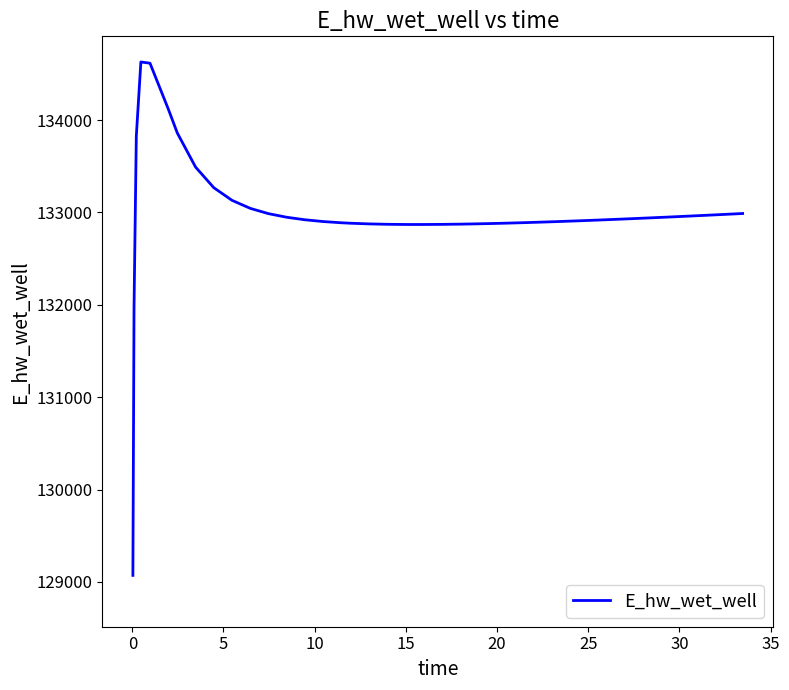

What is the smallest value displayed?

129070.3